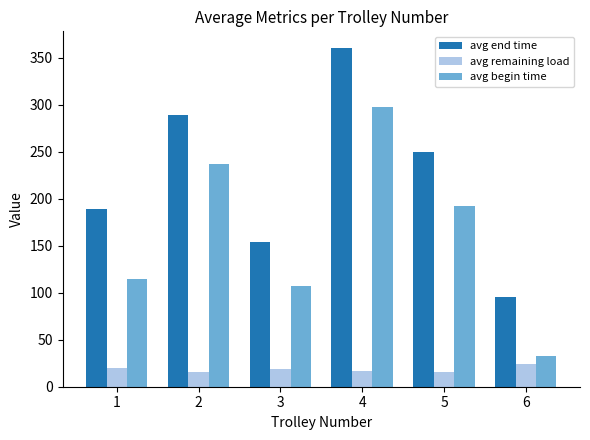

What is the difference between the maximum and minimum values in the avg end time series?

264.7